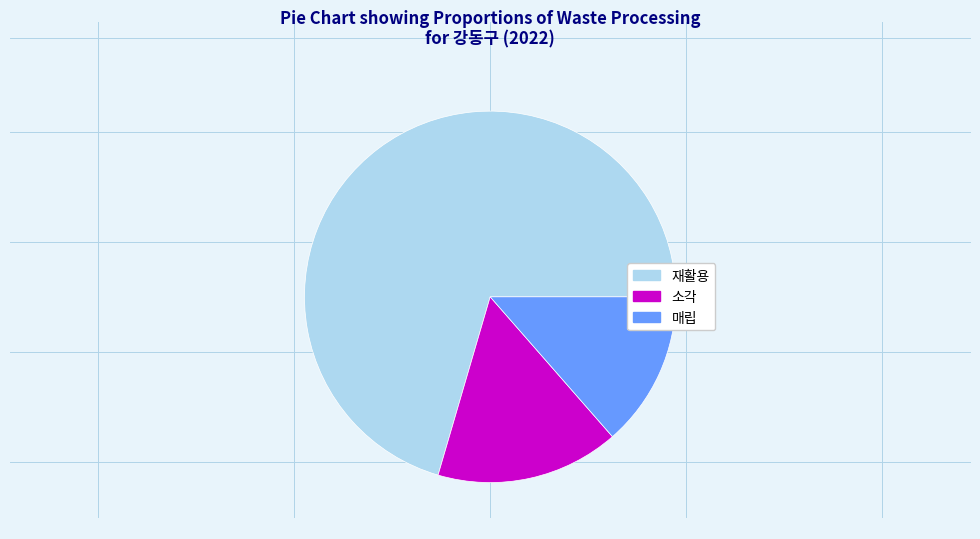

Is the sum of 매립 and 재활용 greater than half?

Yes